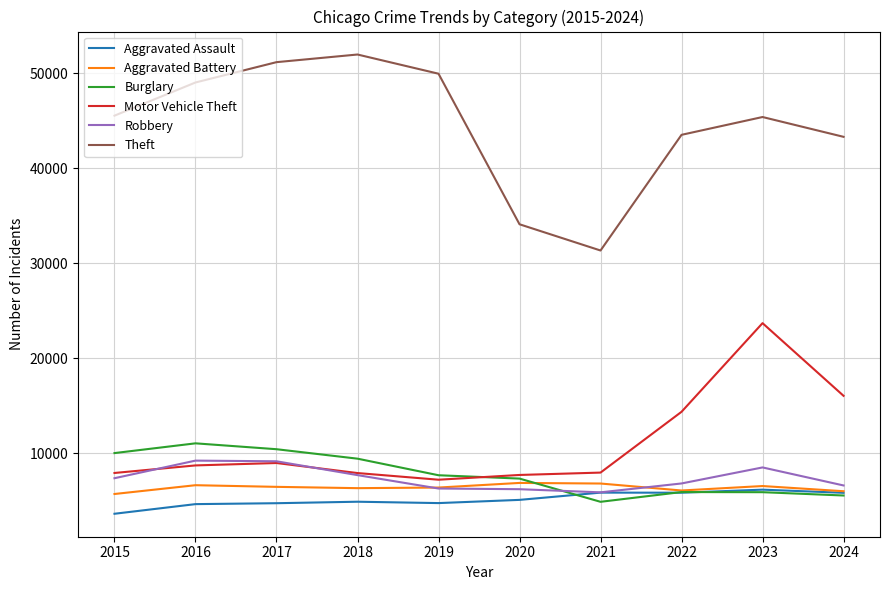

Read the Aggravated Battery value at 2022, to the nearest 10.

6070